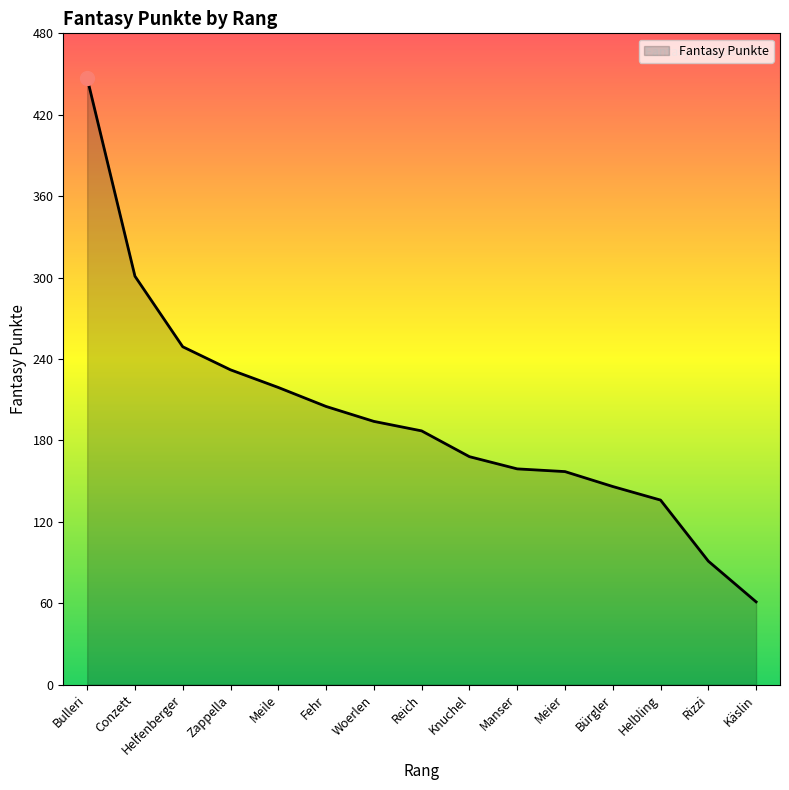

What is the greatest value displayed?

447